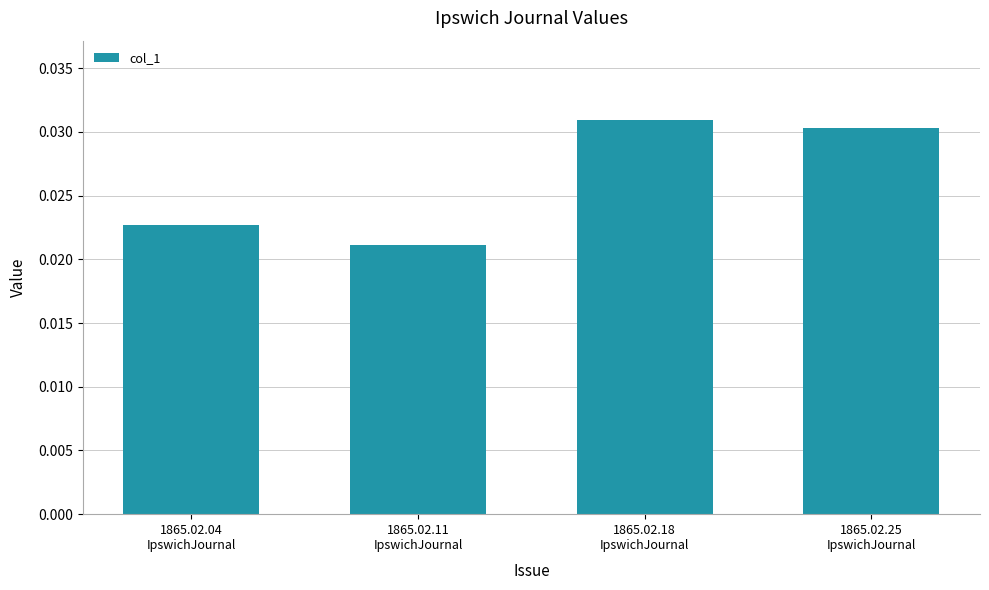

Count the values in the range 0 to 1.

4